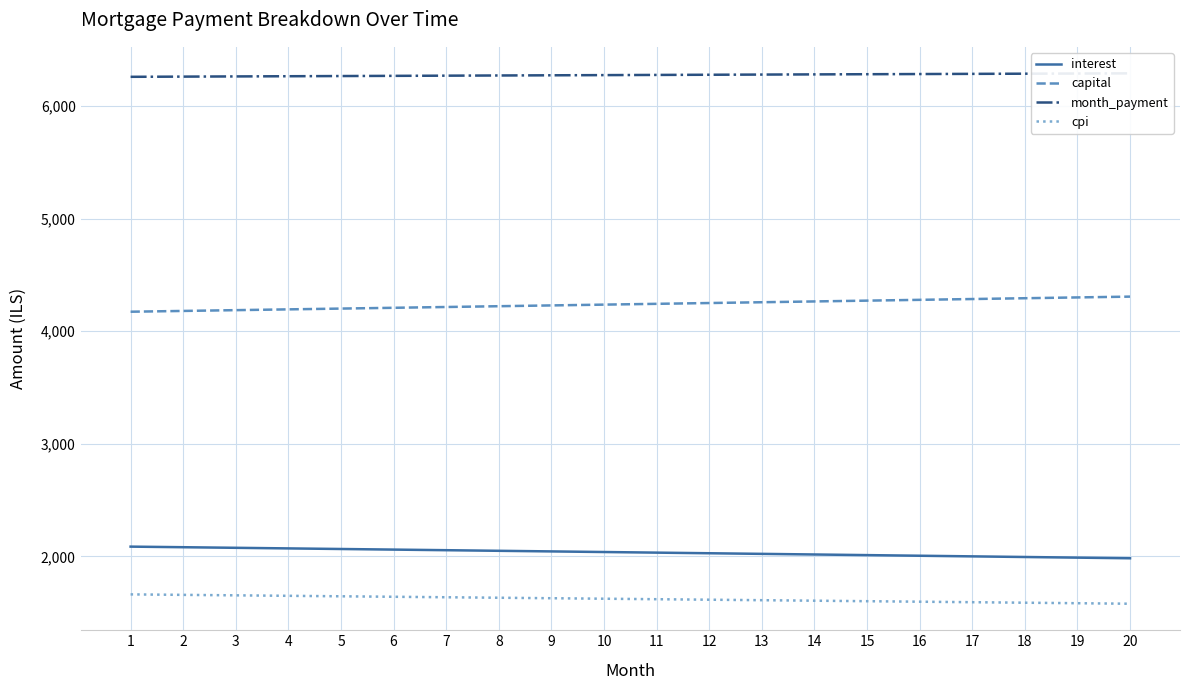

What is the lowest value of the month_payment series?

6260.4